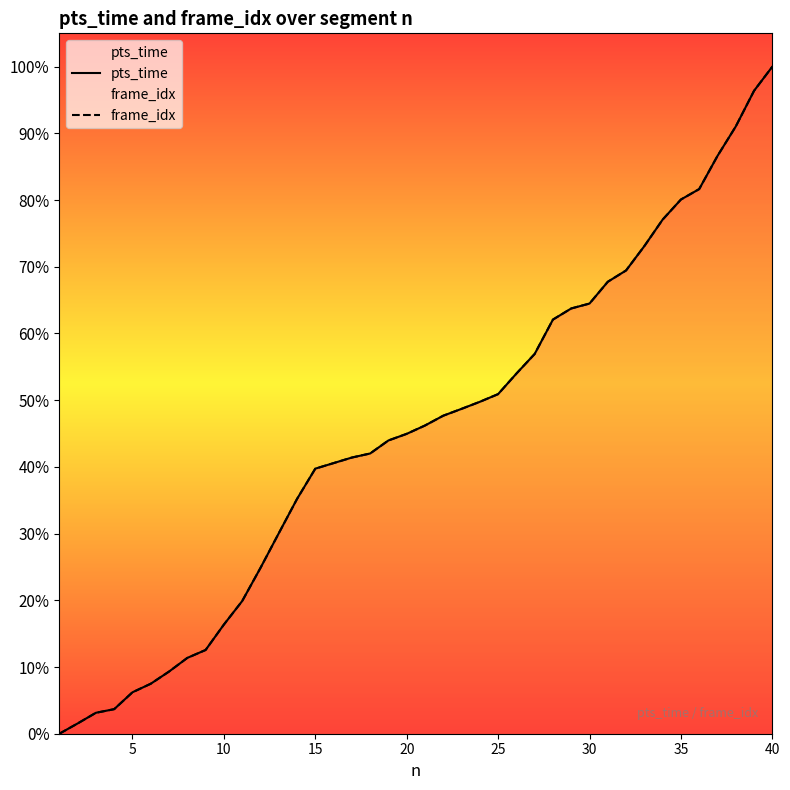

Read the frame_idx value at 30.

2014.0